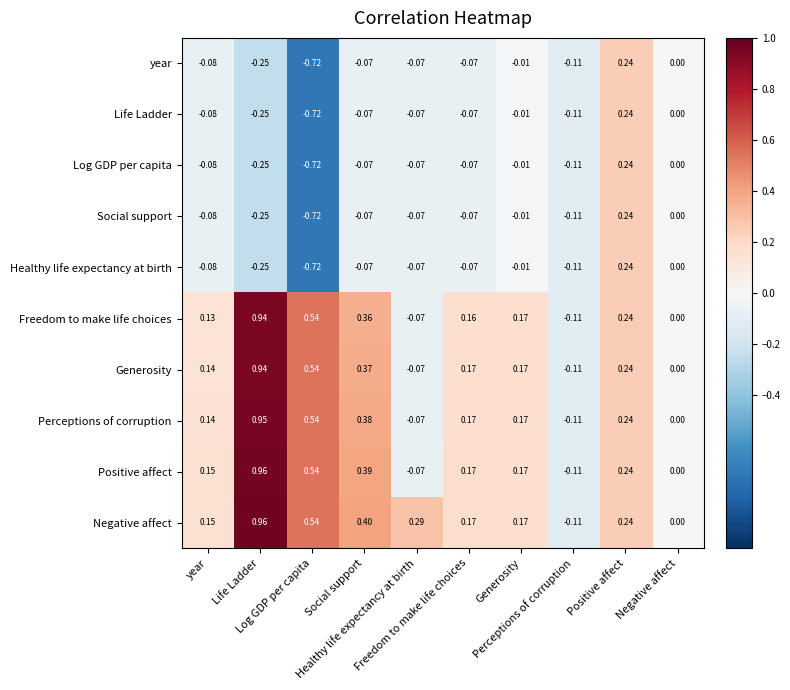

Which series has the widest spread of values?

Negative affect